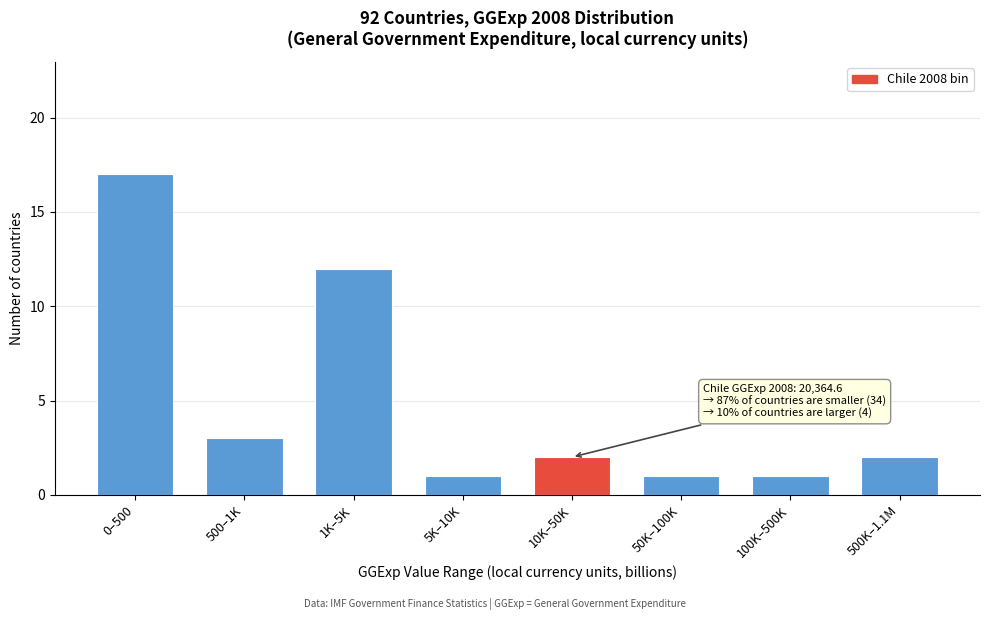

Reading right to left, extract all data points from this chart.

2	1	1	2	1	12	3	17